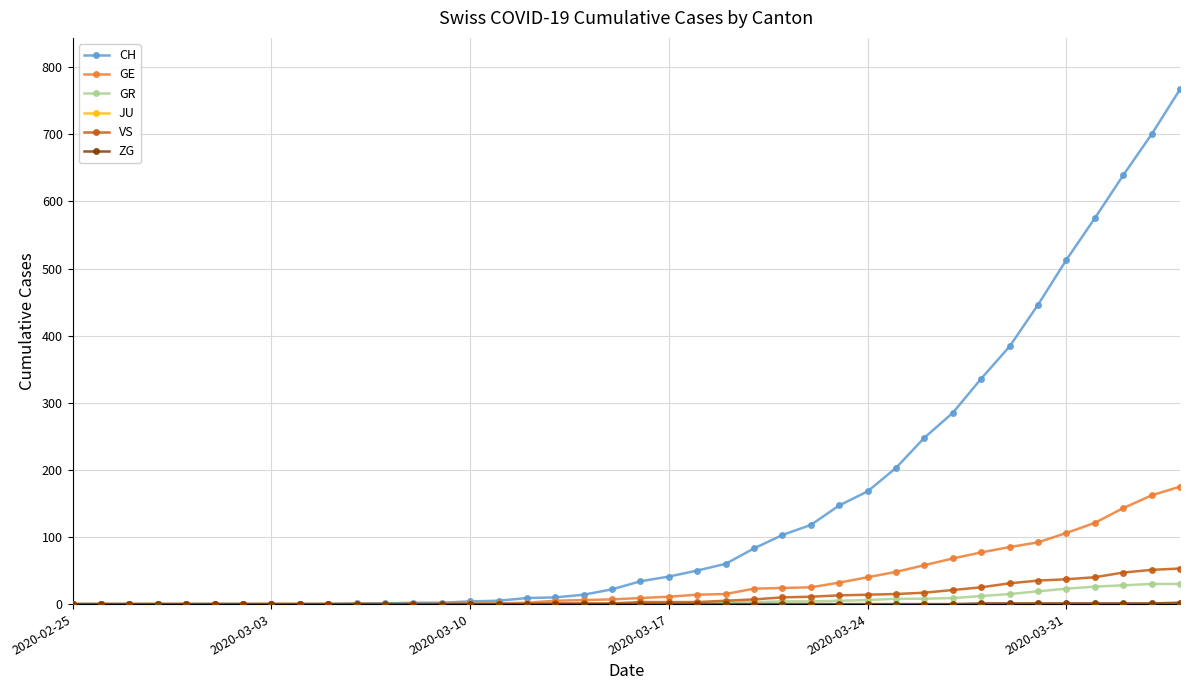

Which series has the largest range (max minus min)?

CH